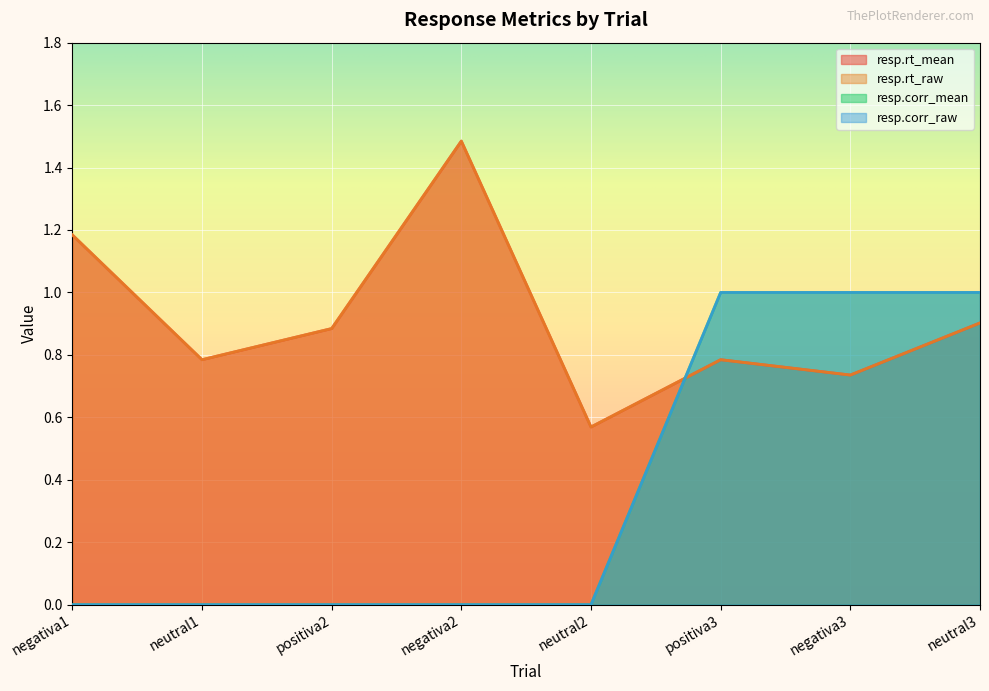

List the labels in order of resp.rt_mean value, largest first.

negativa2, negativa1, neutral3, positiva2, neutral1, positiva3, negativa3, neutral2